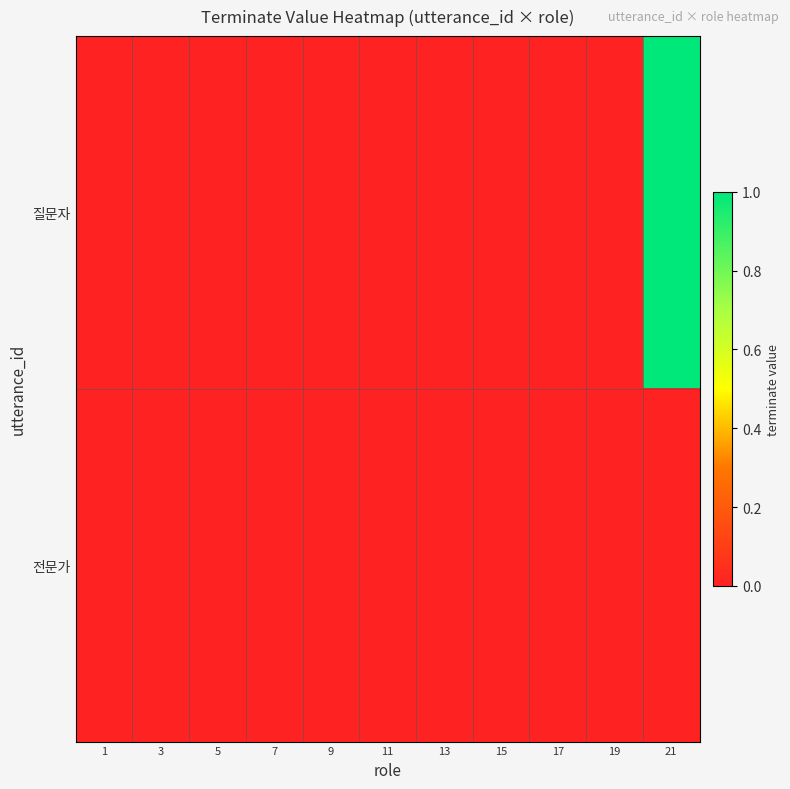

Rank the series by their maximum value, from highest to lowest.

질문자, 전문가